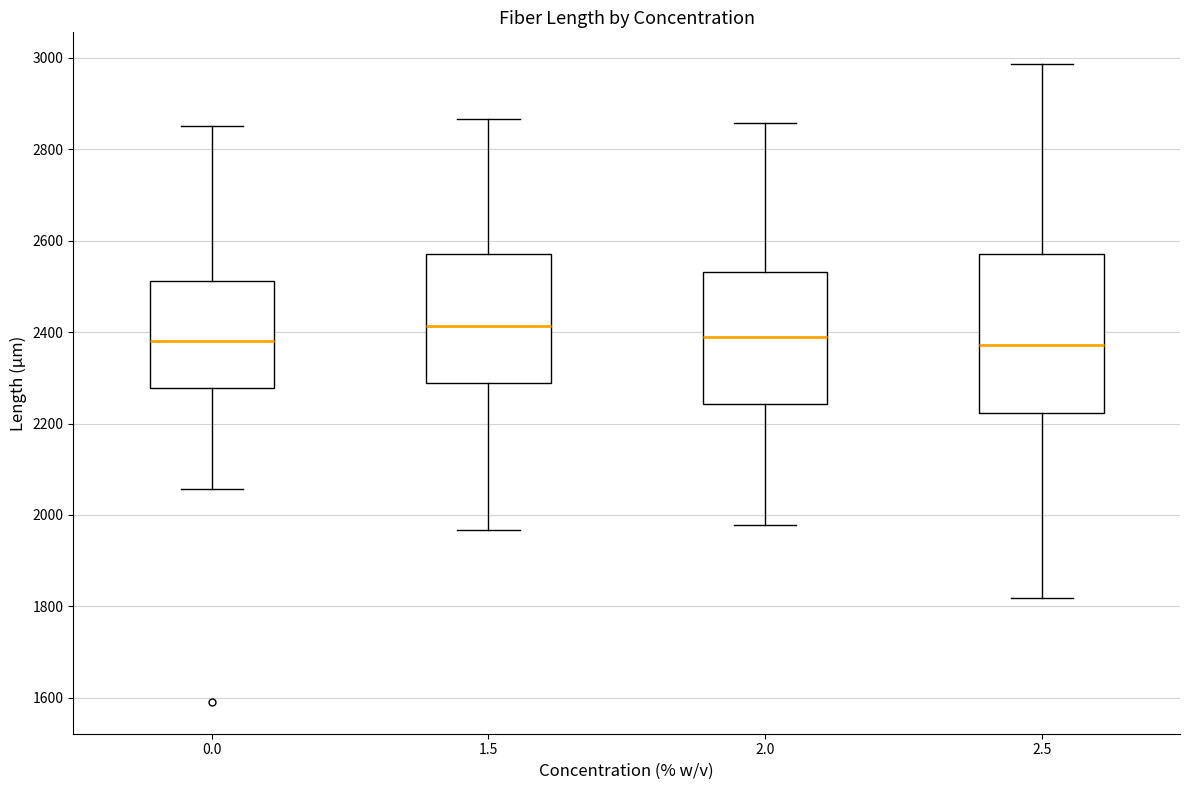

Reading left to right, read every box against the y-axis: the position of its median line, the range the box covers, and the ends of its whiskers. The values are not printed on the chart, so give them approximately, as read against the axis.

0.0: median 2380, box 2280 to 2520, whiskers 2060 to 2860
1.5: median 2420, box 2280 to 2580, whiskers 1960 to 2860
2.0: median 2380, box 2240 to 2540, whiskers 1980 to 2860
2.5: median 2380, box 2220 to 2560, whiskers 1820 to 2980